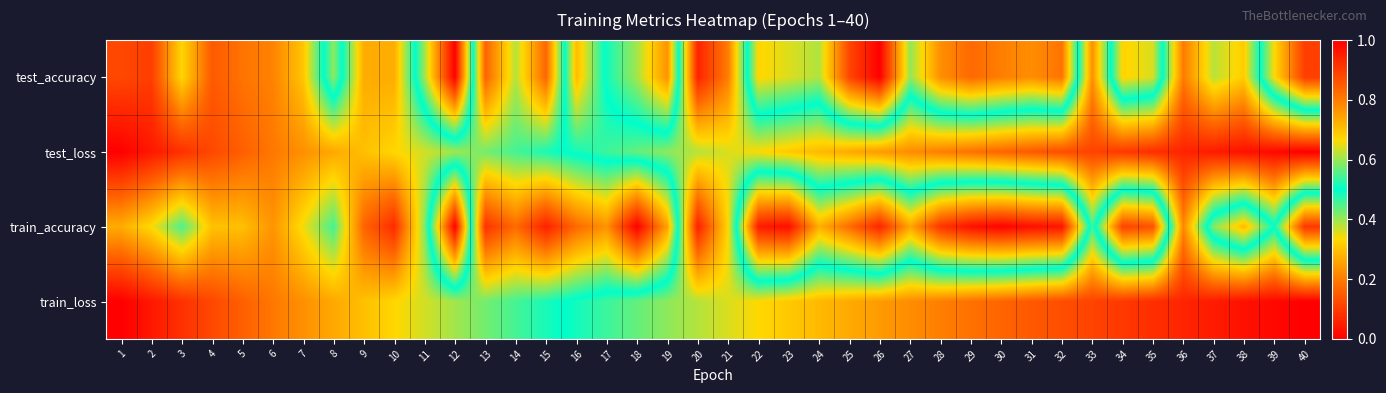

Which has a higher value, 22 or 5?

5